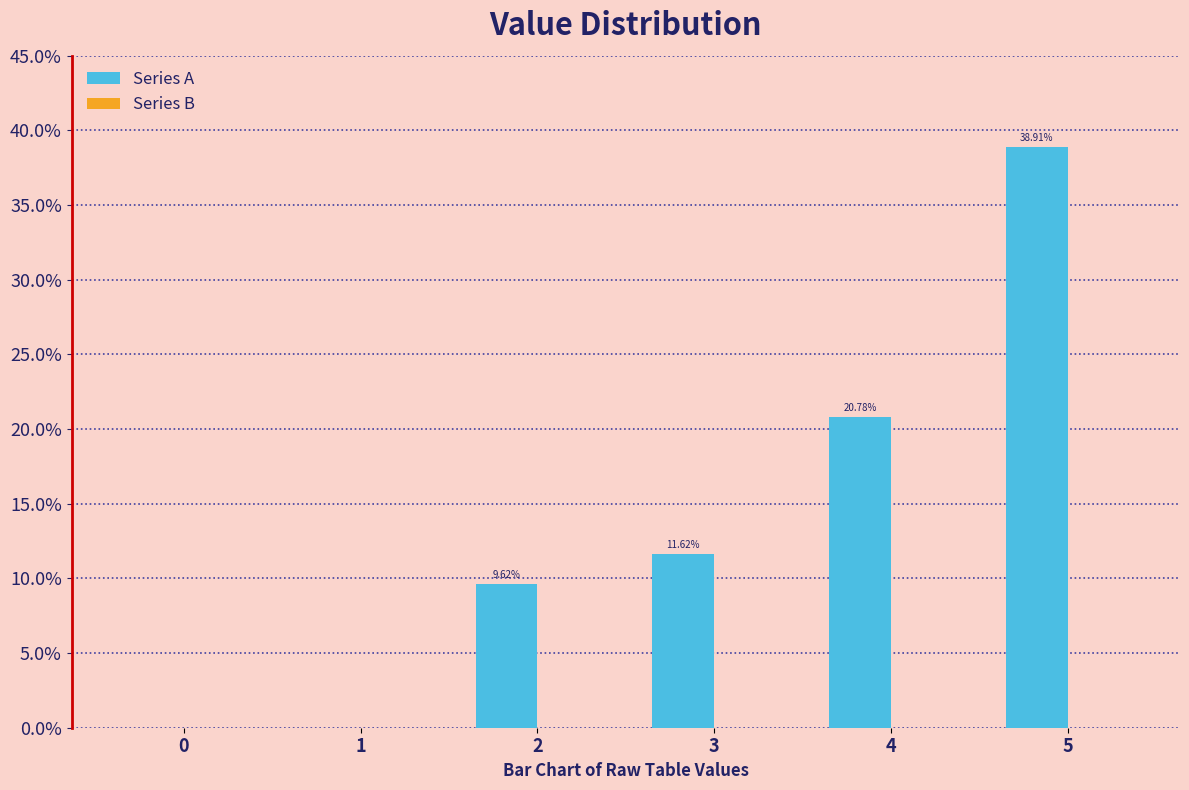

Does the chart contain stacked bars?

No